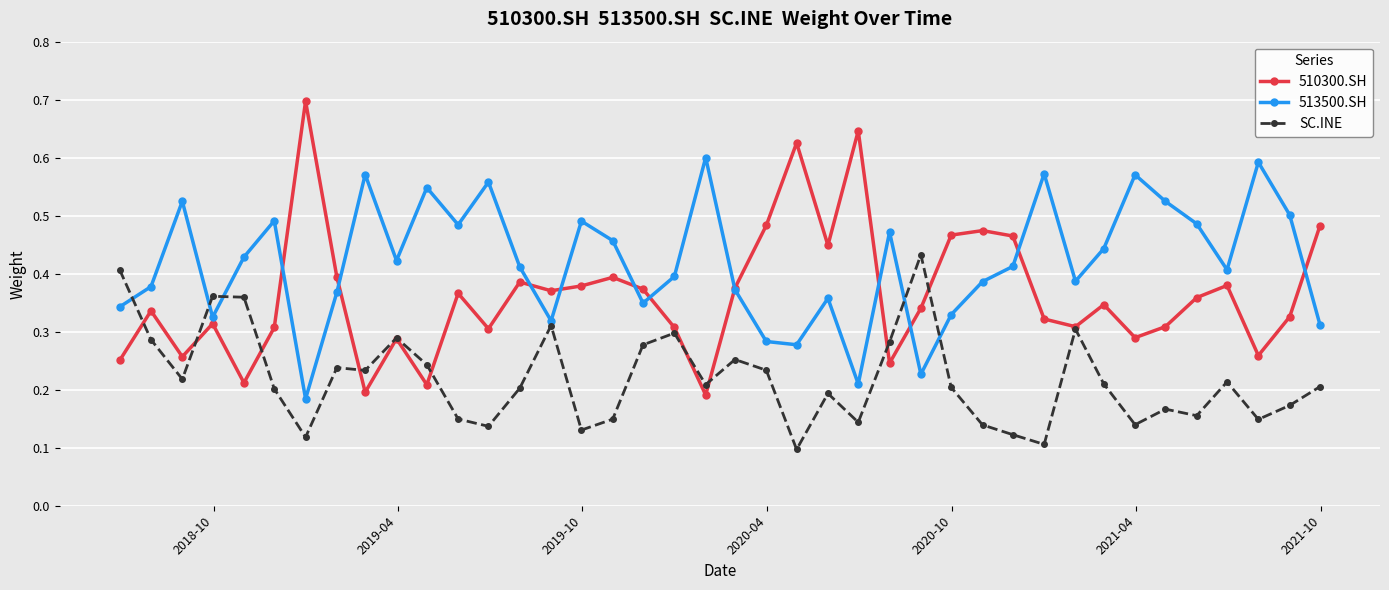

How many SC.INE values are between 0 and 1?

40